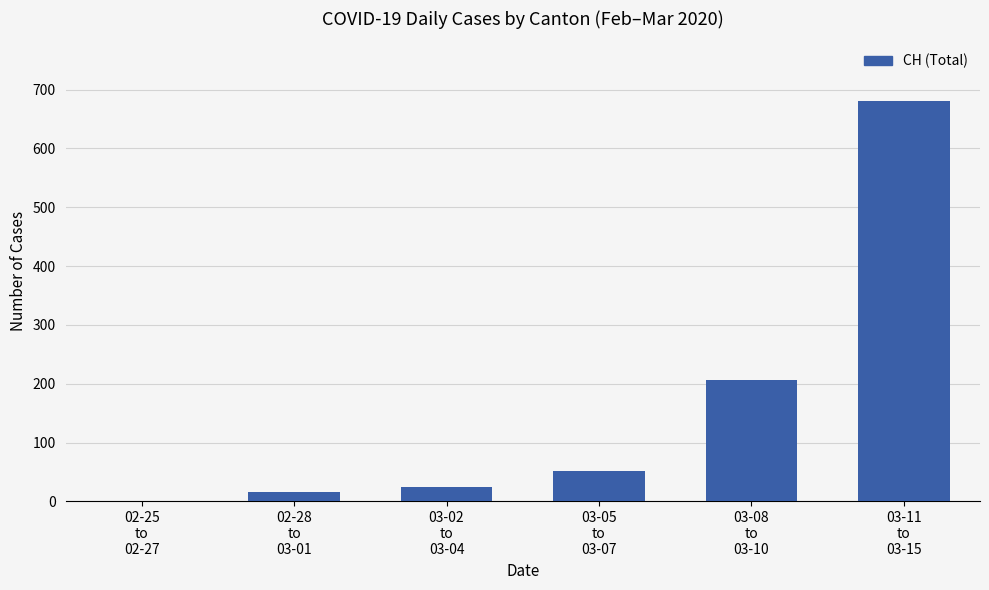

What is the greatest value displayed?

680